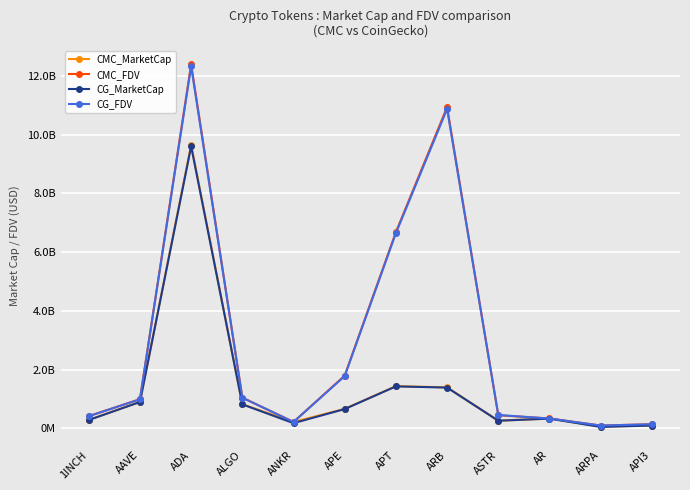

What is the label of the 8th point from the right?

ANKR